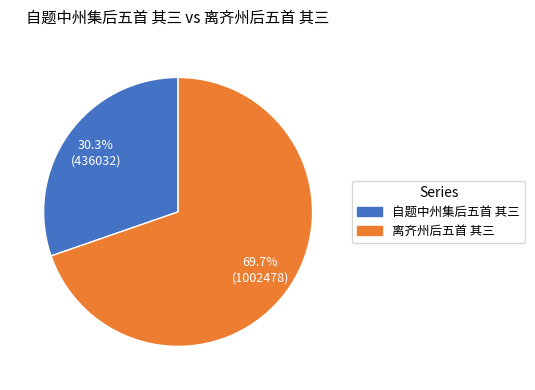

To the nearest percent, what is the average slice percentage?

50%